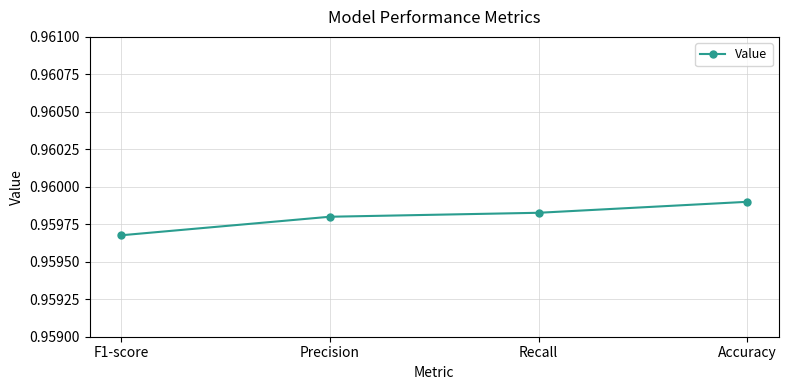

True or false: the data has more than 0 interior local peaks.

False